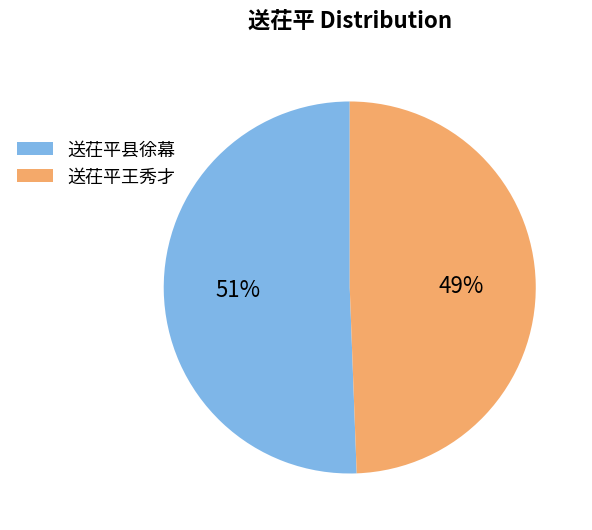

What is the ratio of the value at 送茌平王秀才 to the value at 送茌平县徐幕?

1.0